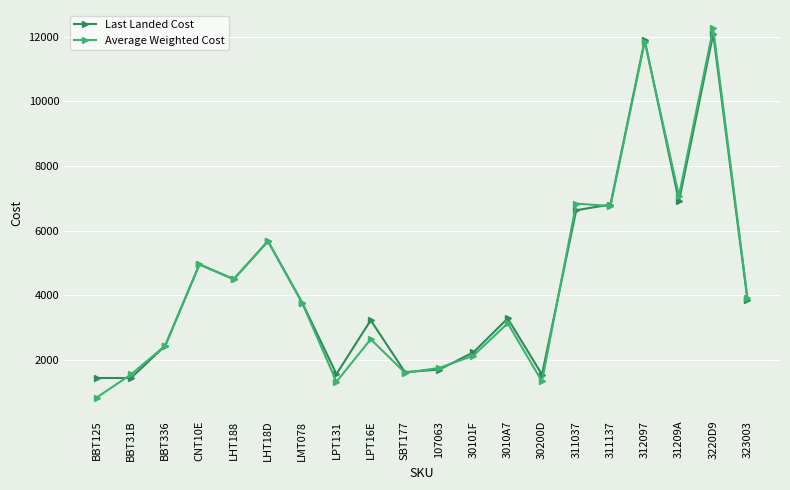

What are all the series names shown in the legend?

Last Landed Cost, Average Weighted Cost